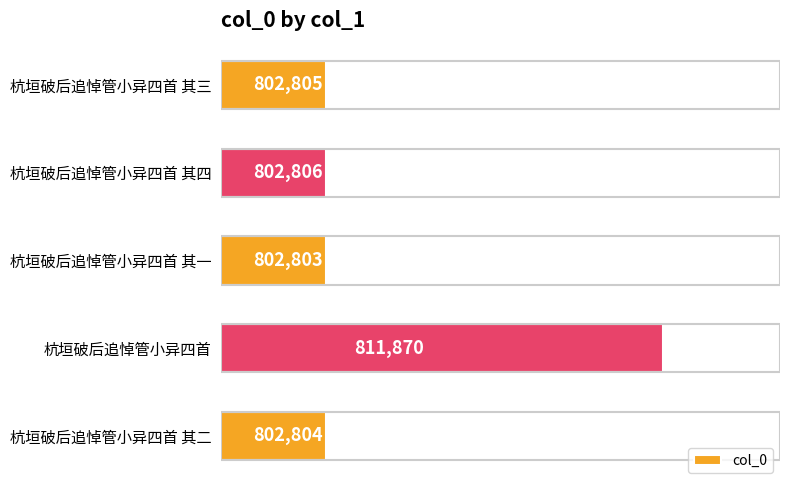

What is the change in value from 杭垣破后追悼管小异四首 to 杭垣破后追悼管小异四首 其二?

-9066